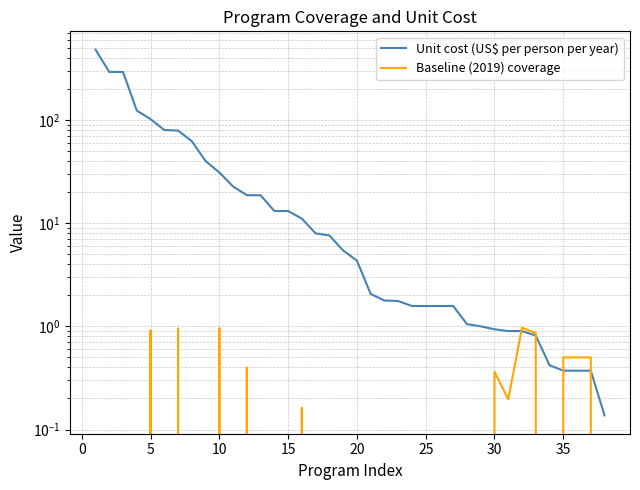

Which has a higher value, 20 or 15?

15